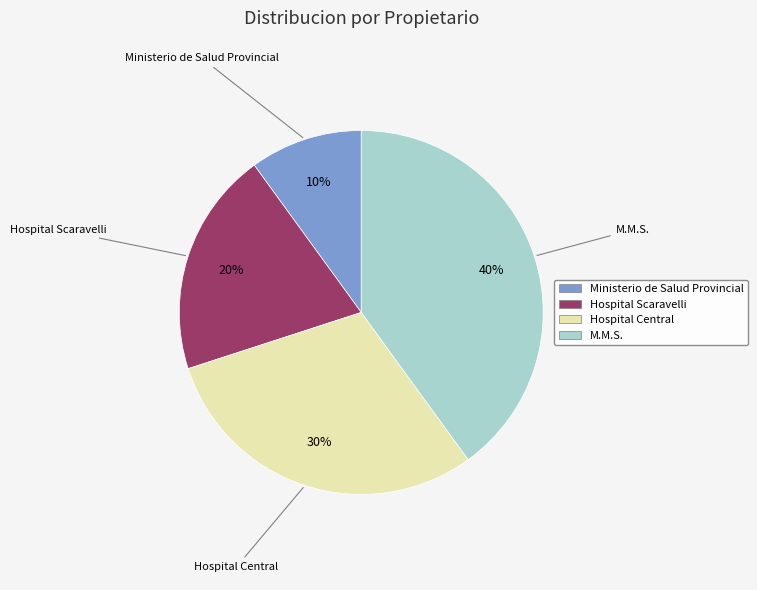

To the nearest percent, what is the difference between the Hospital Scaravelli and M.M.S. slice percentages?

20%